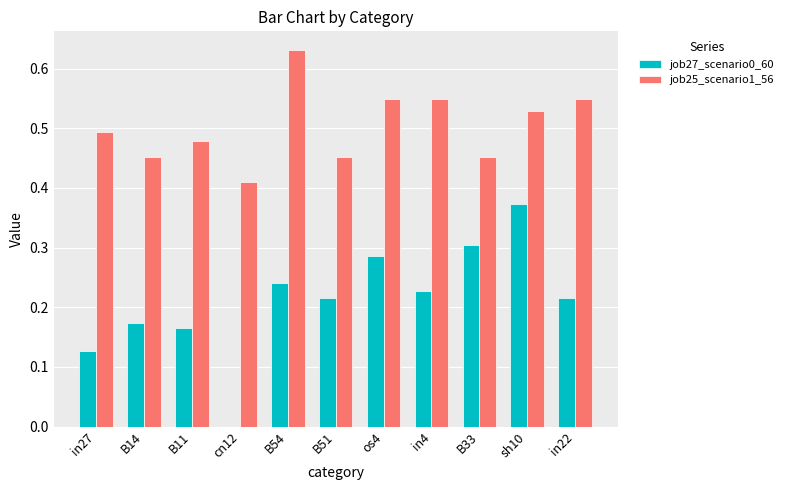

What is the sum of the job25_scenario1_56 values at B11 and cn12?

0.9